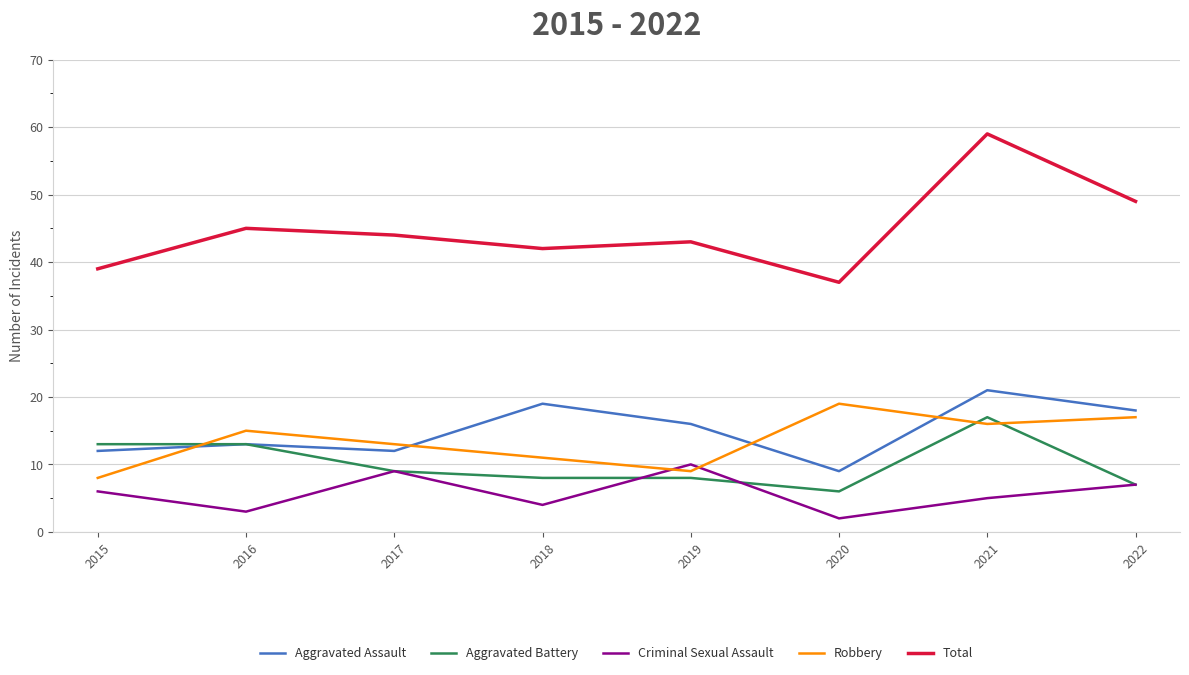

How many interior local peaks does the Robbery series have?

2